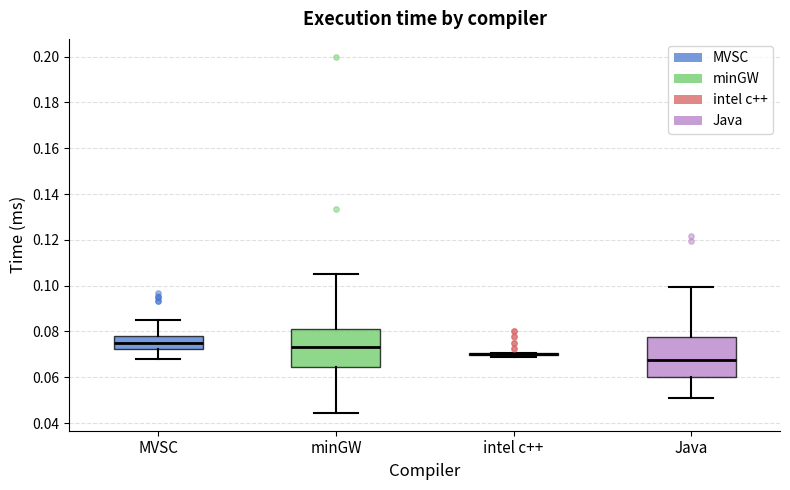

Reading left to right, read every box against the y-axis: the position of its median line, the range the box covers, and the ends of its whiskers. The values are not printed on the chart, so give them approximately, as read against the axis.

MVSC: median 0.076, box 0.072 to 0.078, whiskers 0.068 to 0.086
minGW: median 0.074, box 0.064 to 0.082, whiskers 0.044 to 0.106
intel c++: box collapsed to a line at 0.070, whiskers 0.068 to 0.070
Java: median 0.068, box 0.060 to 0.078, whiskers 0.050 to 0.100